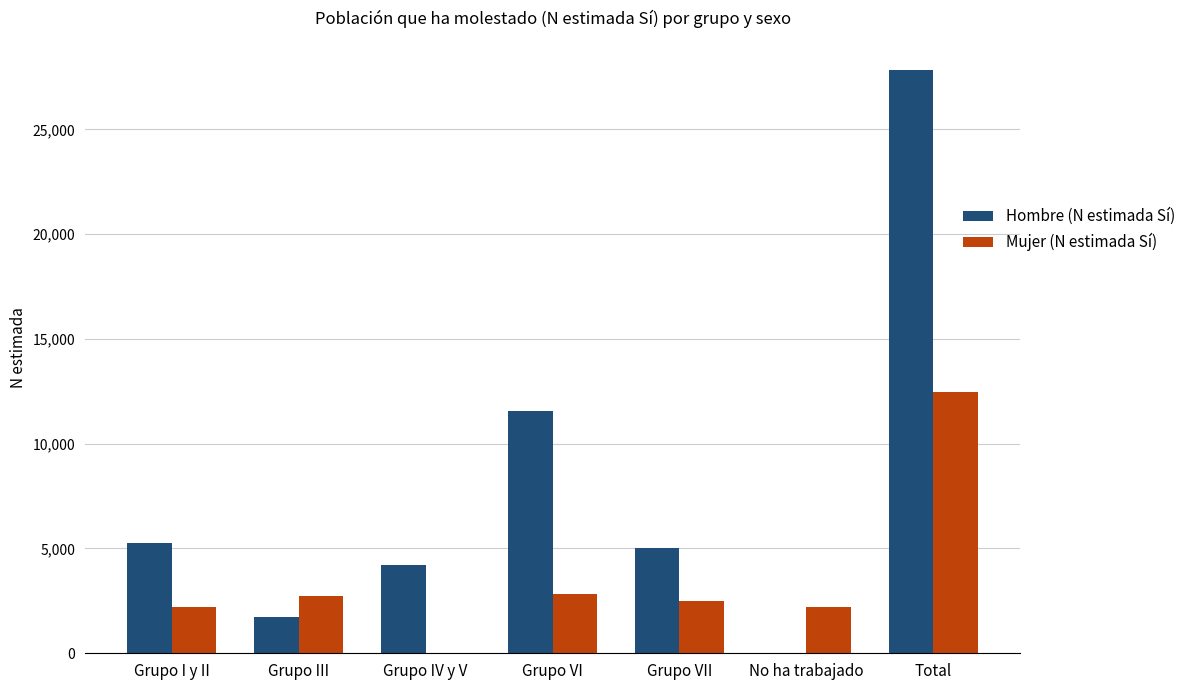

How many values in Hombre (N estimada Sí) are above zero?

6